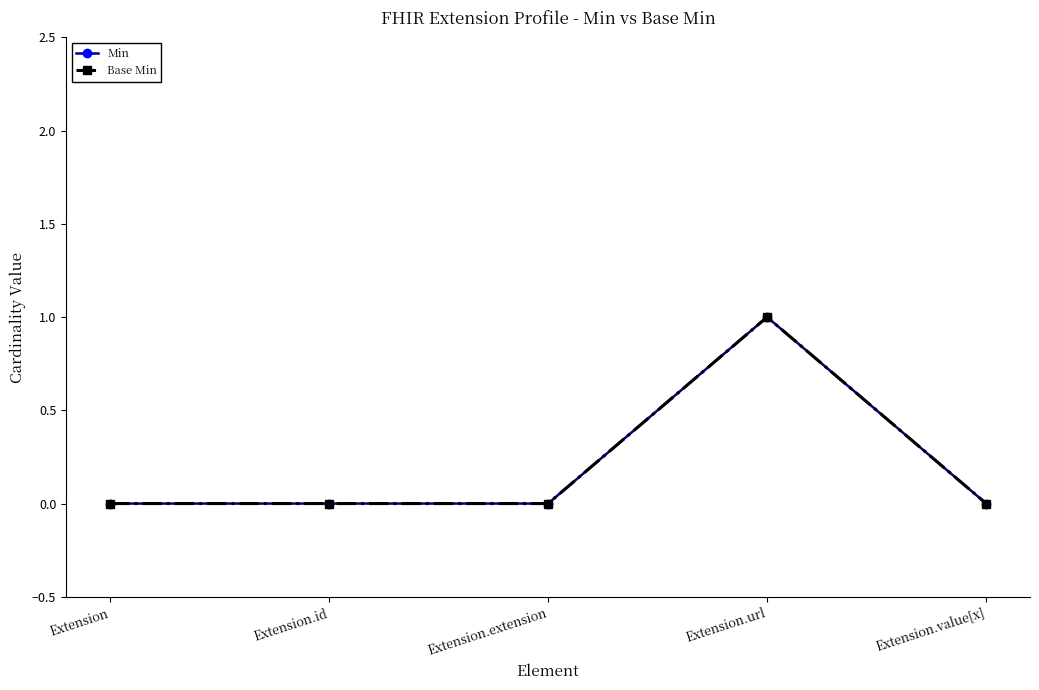

Does the chart have visible grid lines?

No